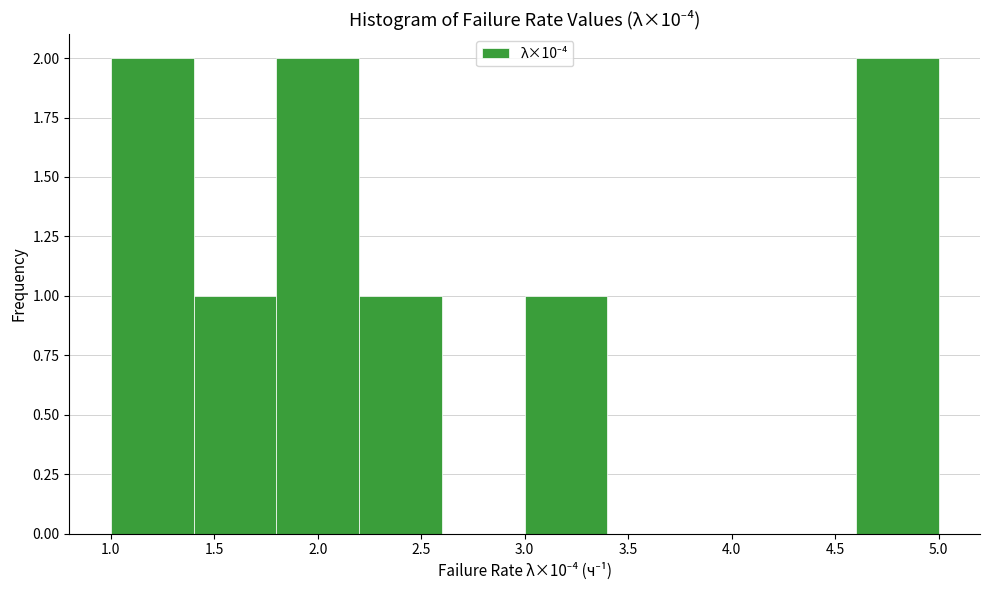

Reading left to right, transcribe this chart: for each bar, give the range it covers on the x-axis and its height. The values are not printed on the chart, so give them approximately, as read against the axis.

1.0 to 1.4: 2
1.4 to 1.8: 1
1.8 to 2.2: 2
2.2 to 2.6: 1
2.6 to 3.0: 0
3.0 to 3.4: 1
3.4 to 3.8: 0
3.8 to 4.2: 0
4.2 to 4.6: 0
4.6 to 5.0: 2